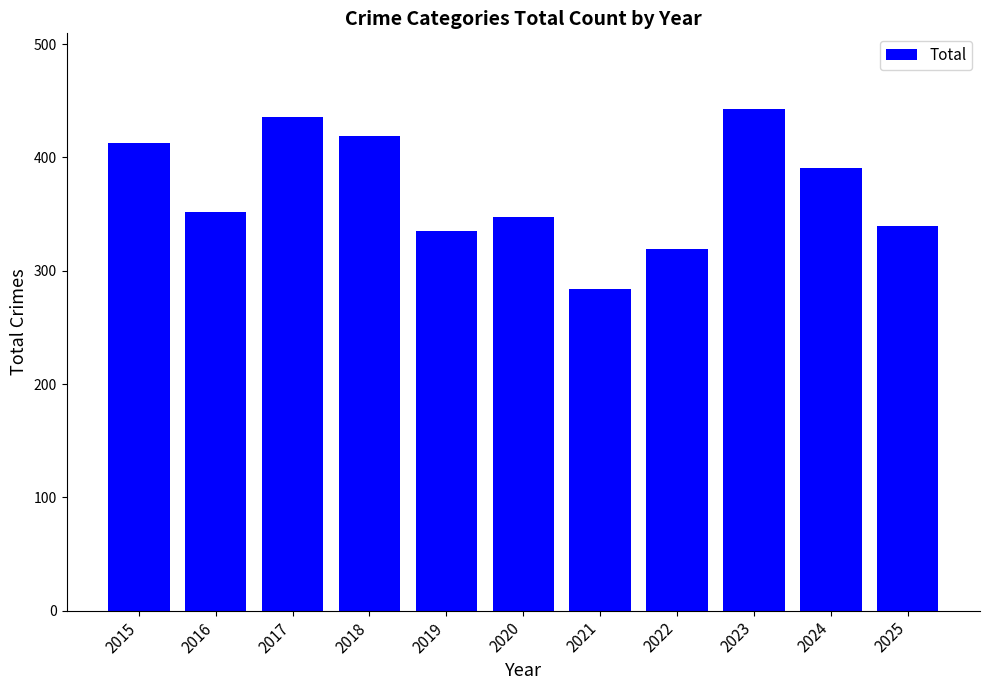

The value at 2018 is 676. True or false?

False